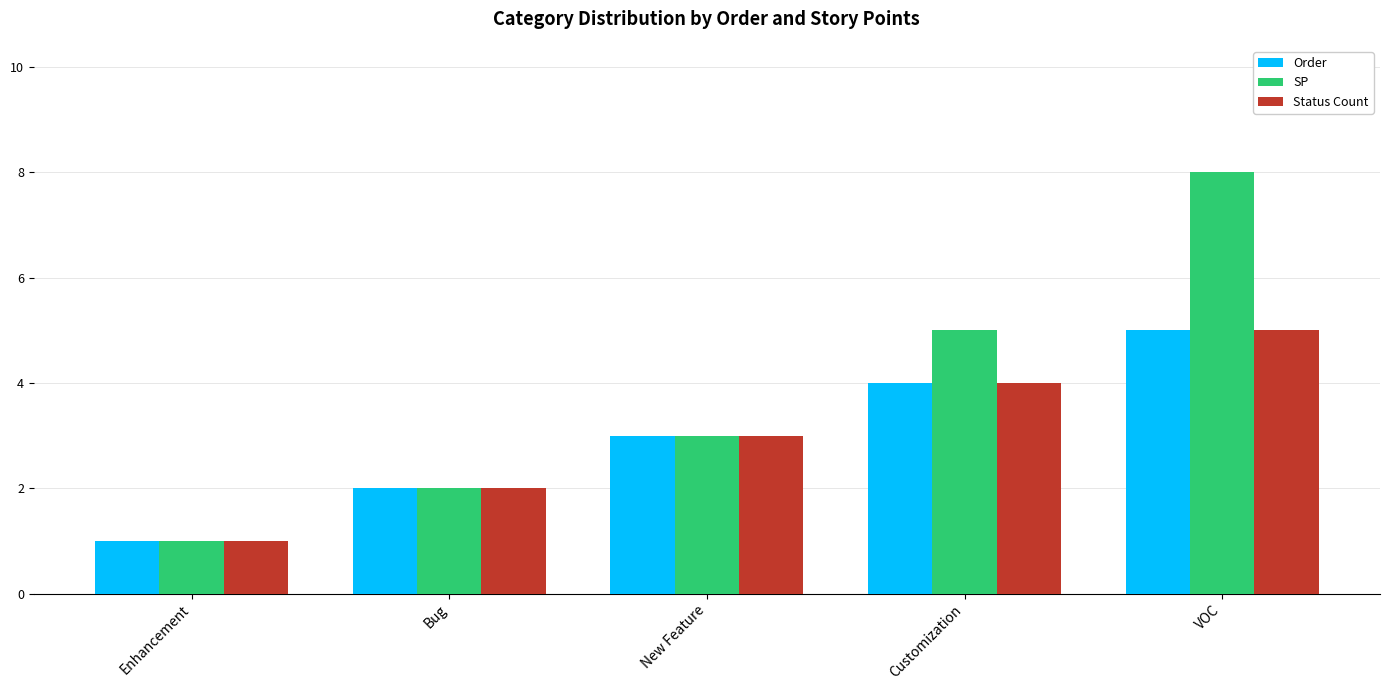

How many groups of bars are there?

5